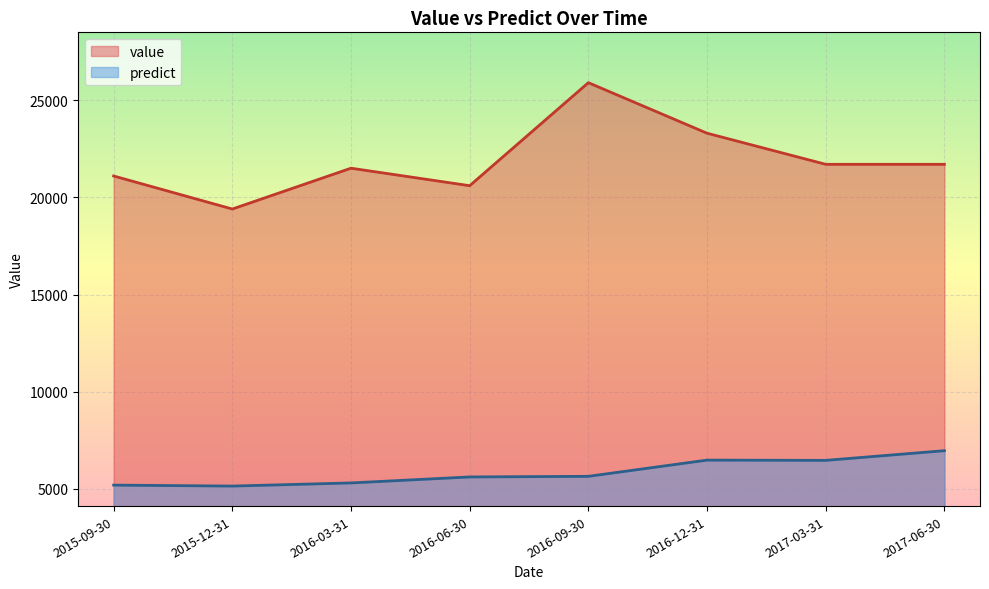

At which category does predict reach its first local peak?

2016-12-31